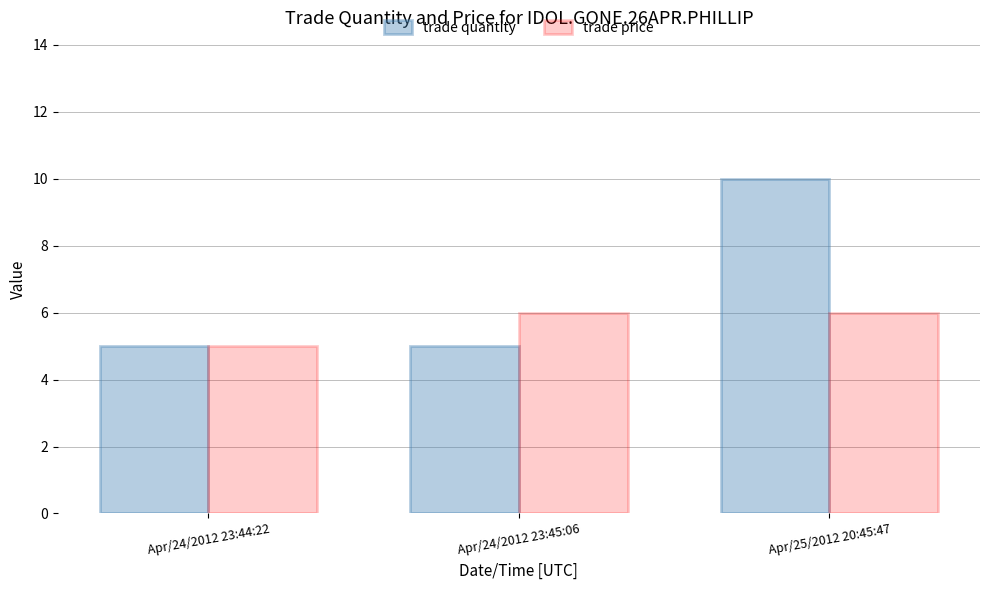

The trade price series shows 9 at Apr/25/2012 20:45:47. True or false?

False